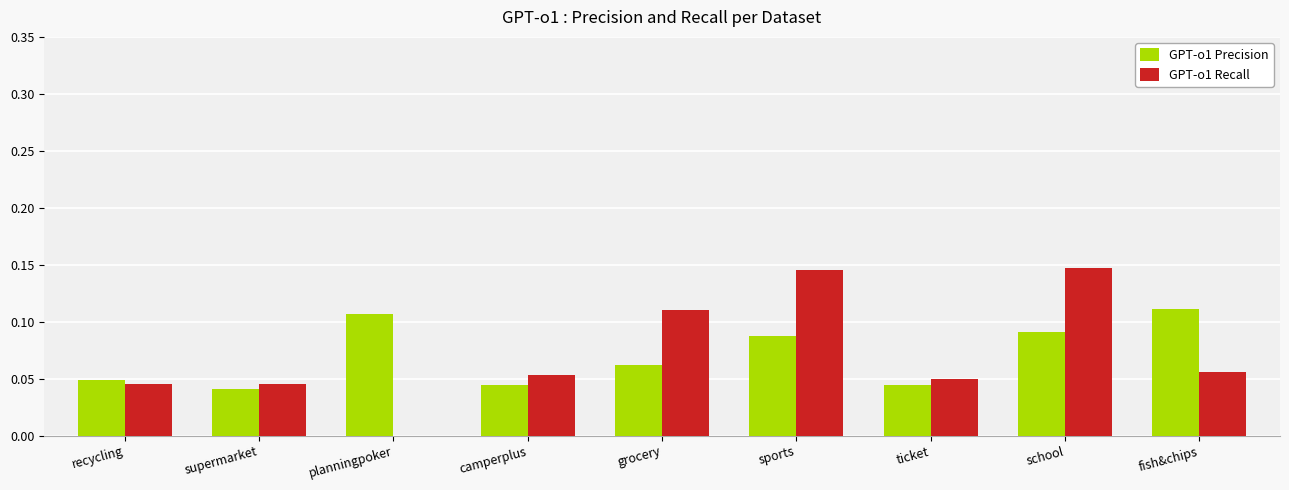

Are the bars horizontal?

No